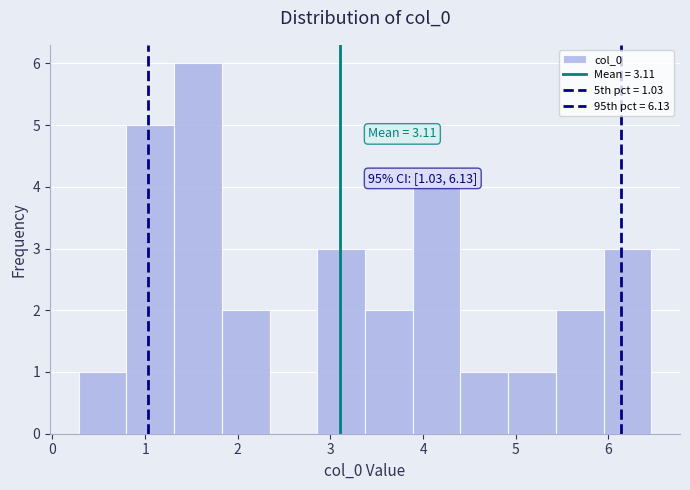

Over which range of the x-axis is the bar tallest?

1.3 to 1.8